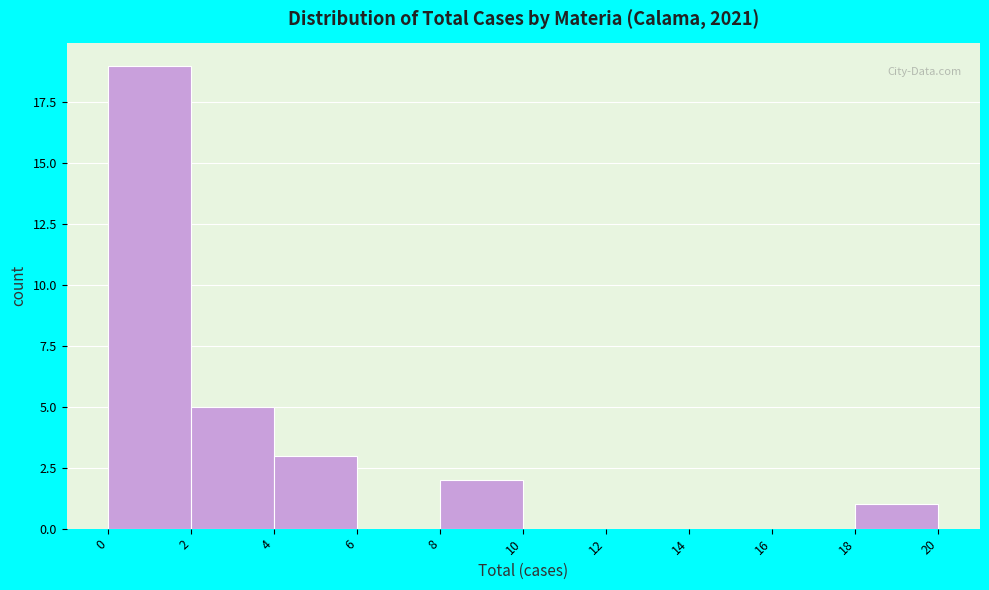

Reading right to left, extract all data points from this chart.

18=1	16=0	14=0	12=0	10=0	8=2	6=0	4=3	2=5	0=19